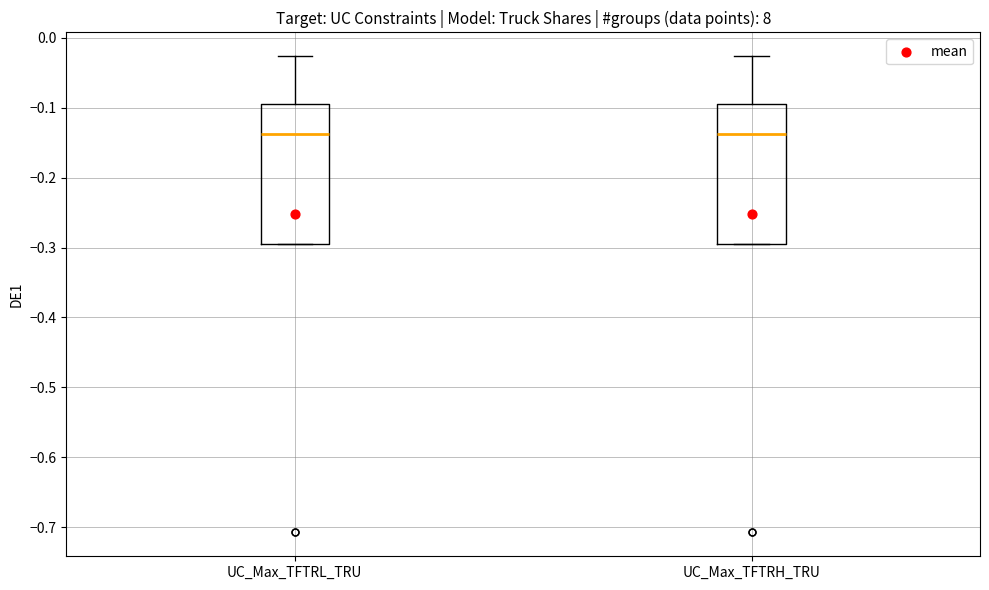

Reading left to right, transcribe this box plot: for each box, give where its median line is, the range the box spans, and where its two whiskers end, as read against the y-axis. The values are not printed on the chart, so give them approximately, as read against the axis.

UC_Max_TFTRL_TRU: median -0.14, box -0.30 to -0.10, whiskers -0.30 to -0.03
UC_Max_TFTRH_TRU: median -0.14, box -0.30 to -0.10, whiskers -0.30 to -0.03